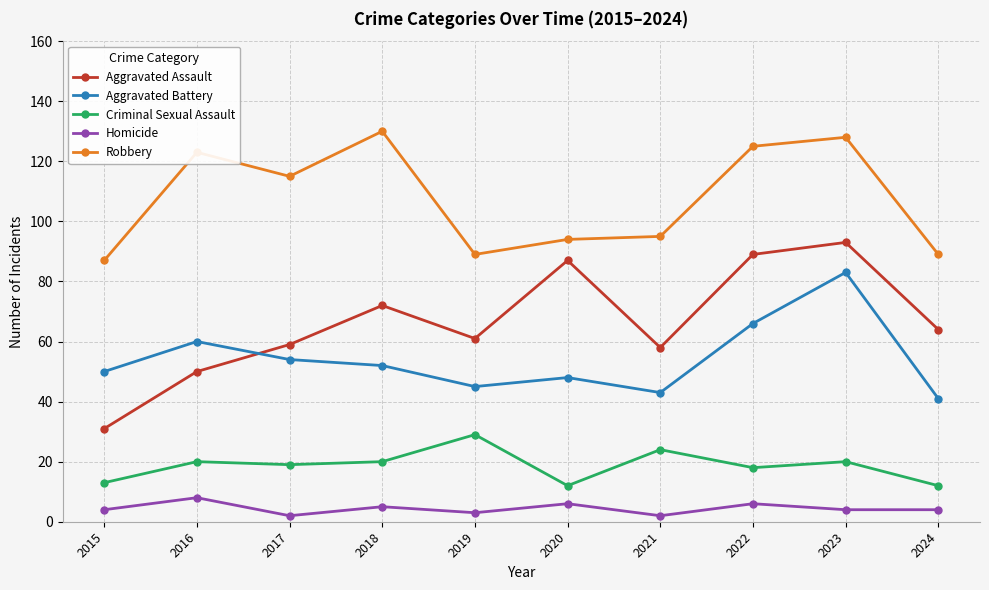

True or false: Aggravated Battery and Homicide cross at least once.

False